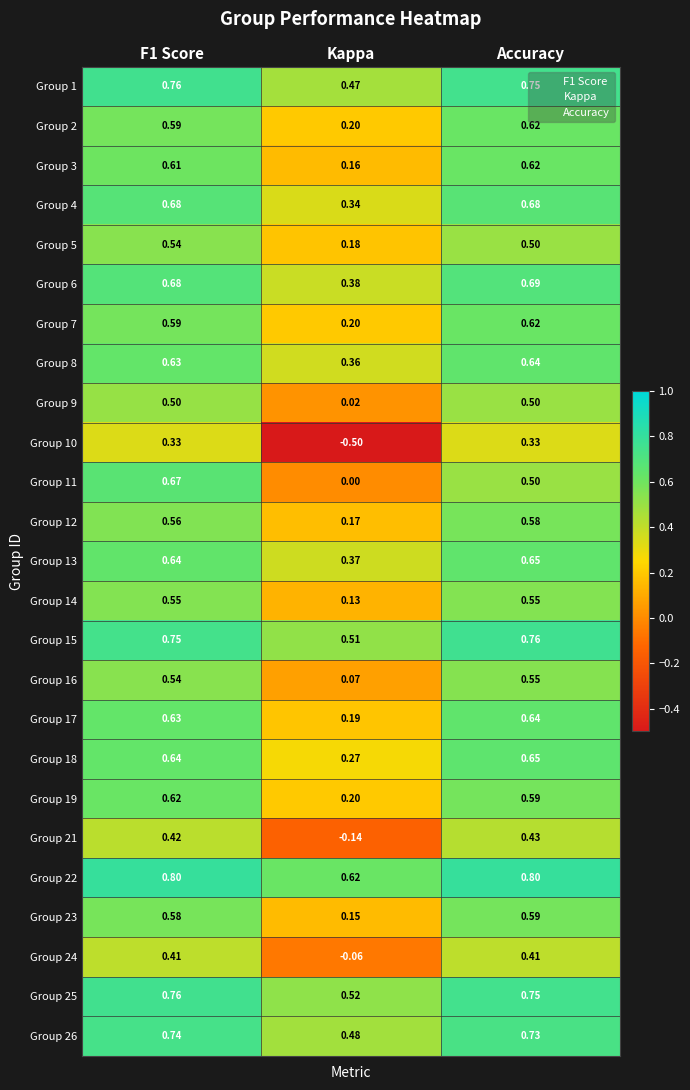

Is the value of Group 24 at F1 Score greater than the value of Group 5 at F1 Score?

No